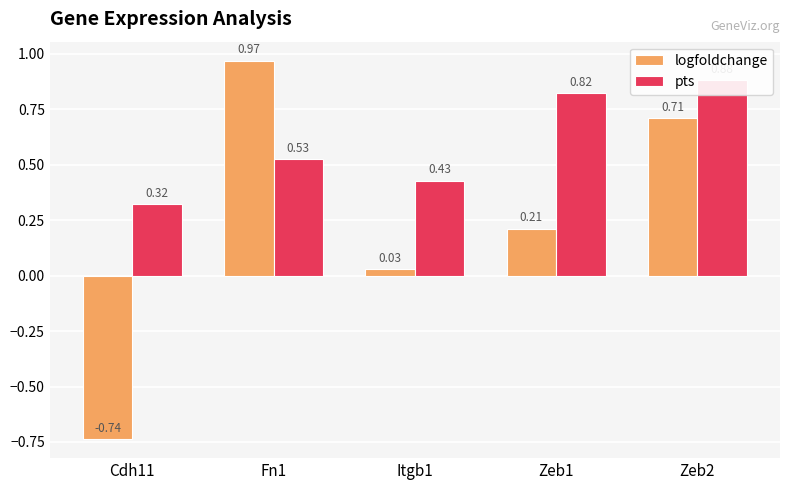

Count the number of data series in this chart.

2